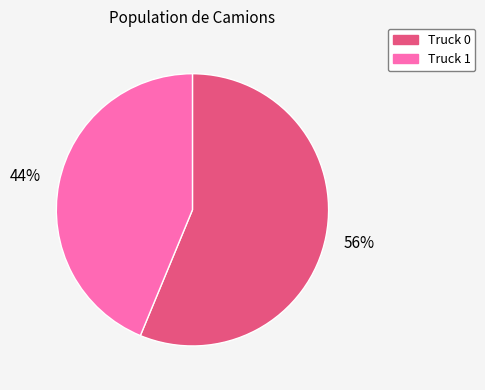

How many segments does this pie chart have?

2